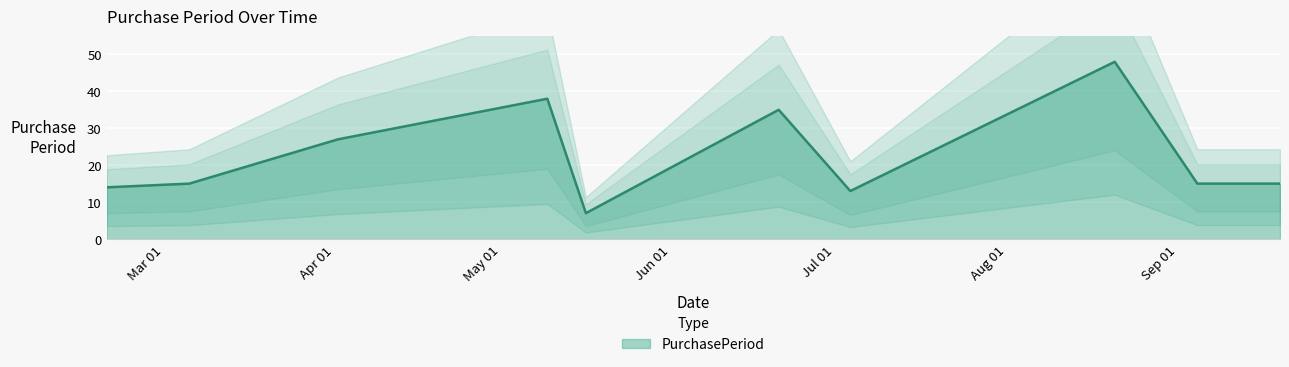

True or false: the data shows 13 at 2016-07-07.

True